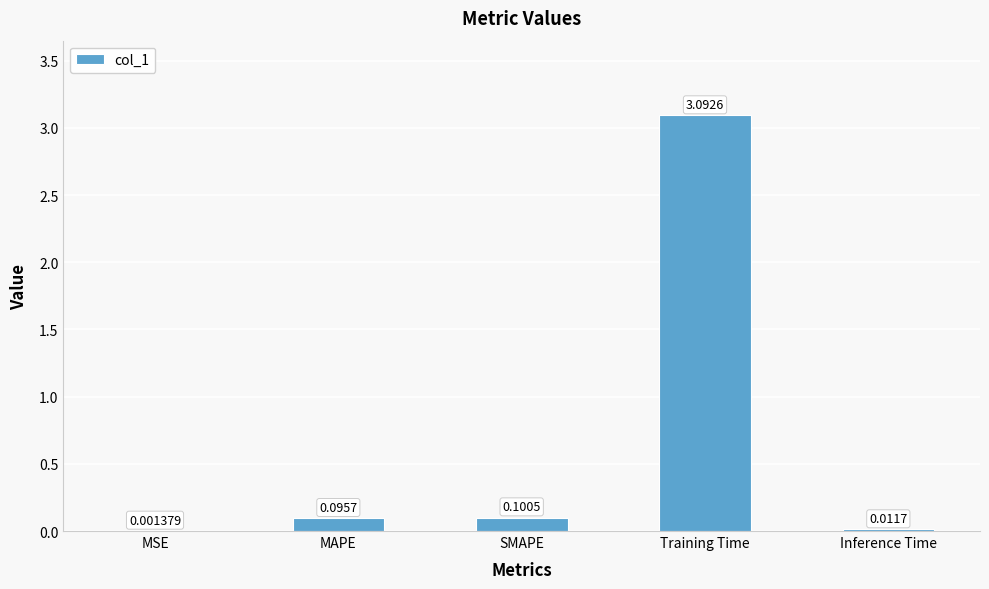

What is the change in value from MAPE to Training Time?

+3.0